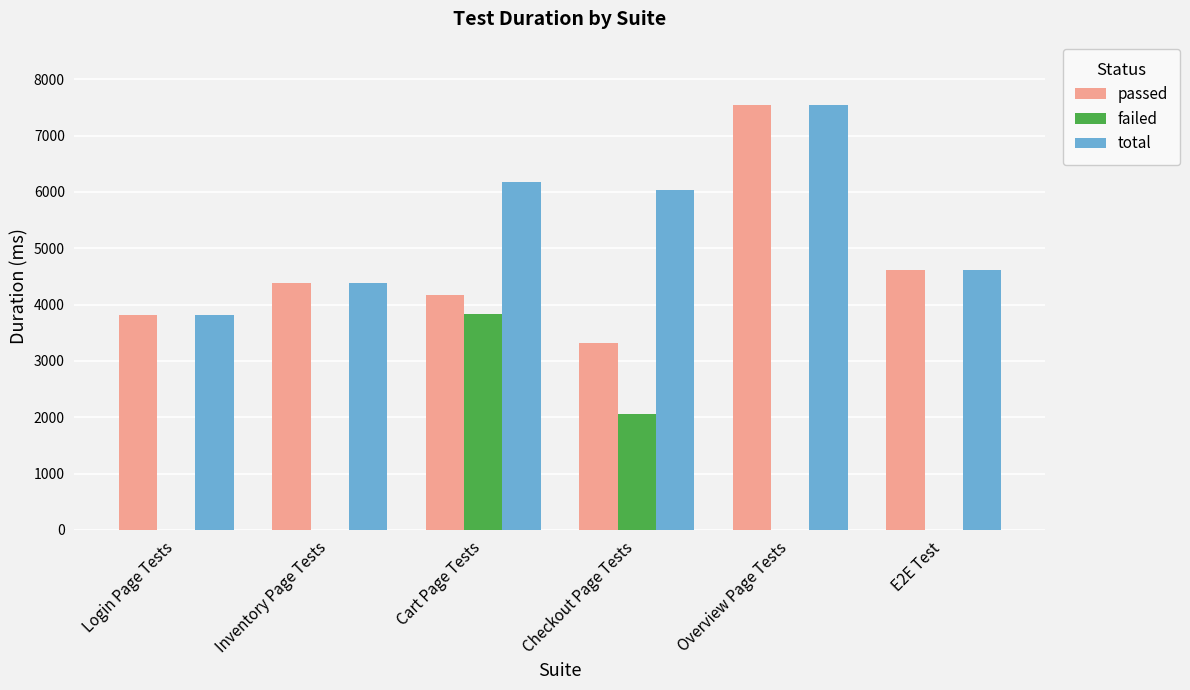

Are the bars grouped side by side (vs. stacked)?

Yes